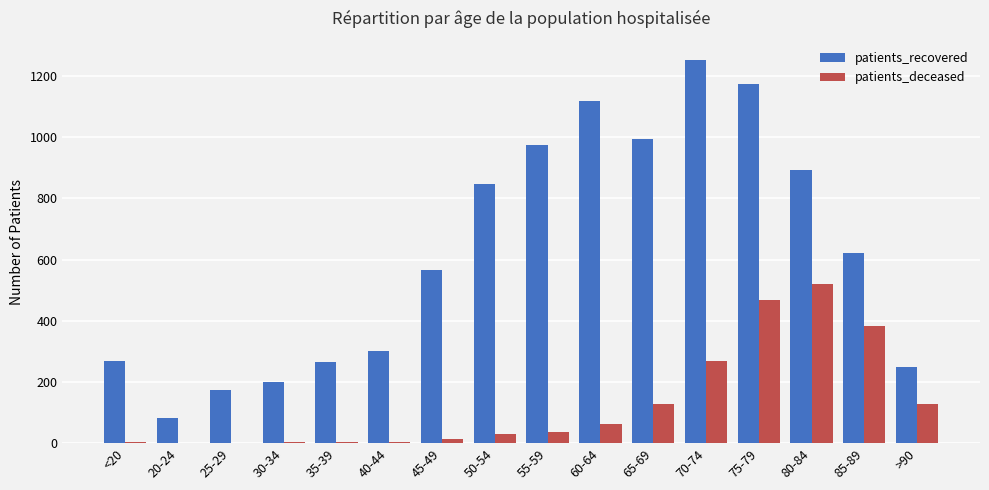

At which label does patients_deceased reach its peak?

80-84